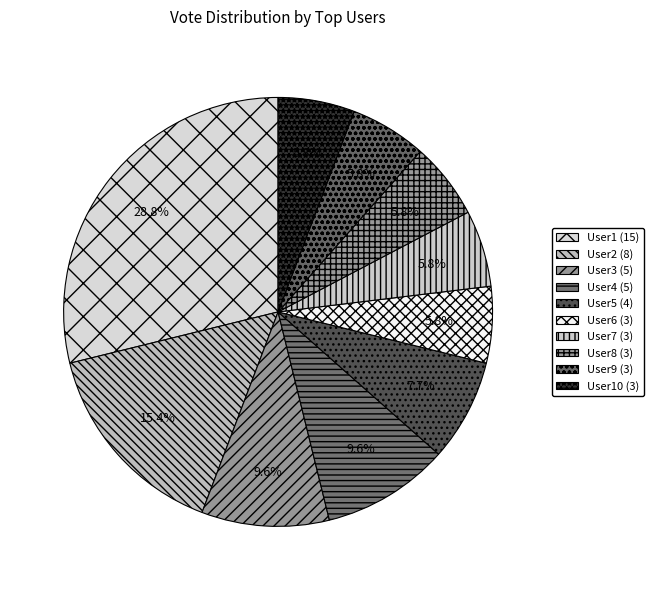

What is the largest slice in the pie chart?

User1 (15)